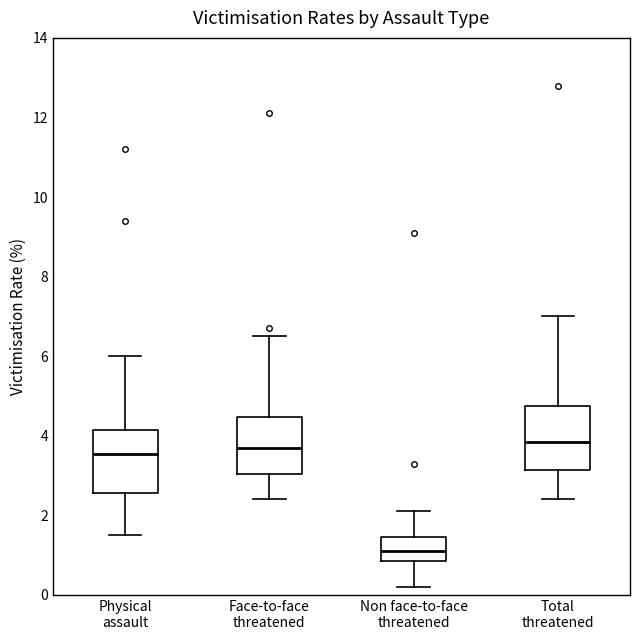

Where is the lower edge of the box for Non face-to-face threatened on the y-axis? The values are not printed on the chart, so give them approximately, as read against the axis.

0.8